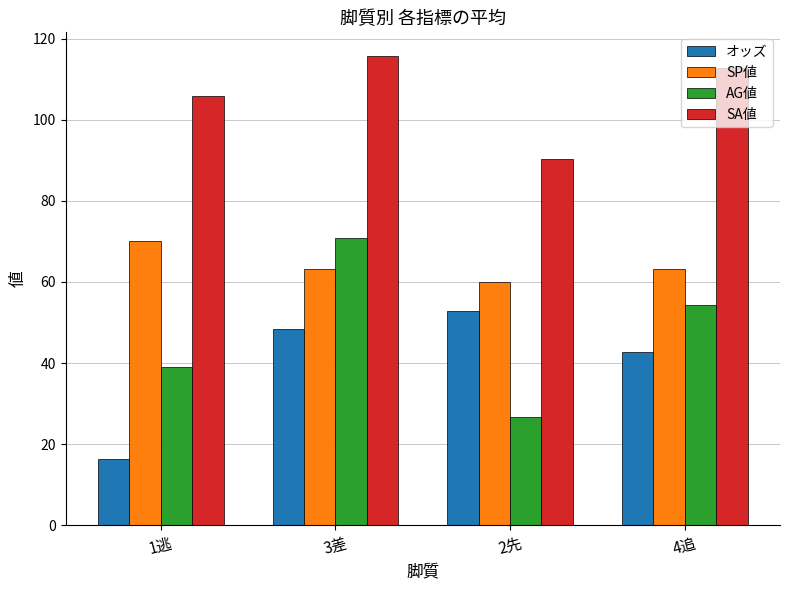

At how many categories does at least one series exceed 105?

3